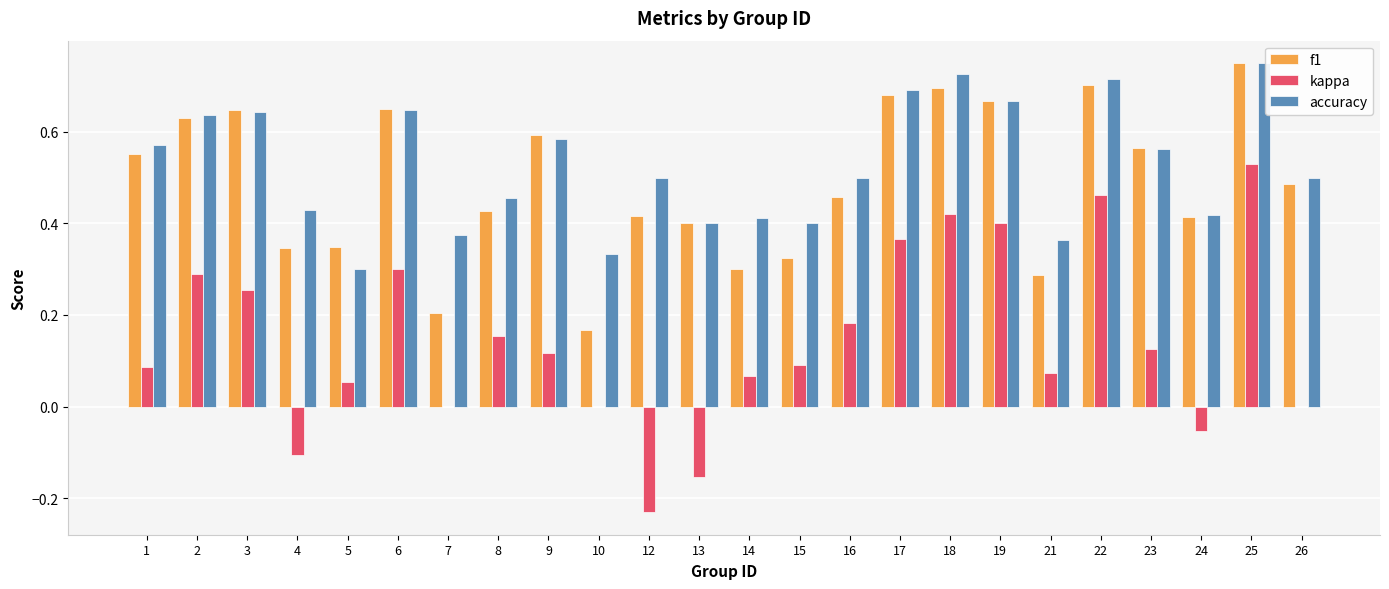

True or false: f1 has a value of 0.2 at 19.

False